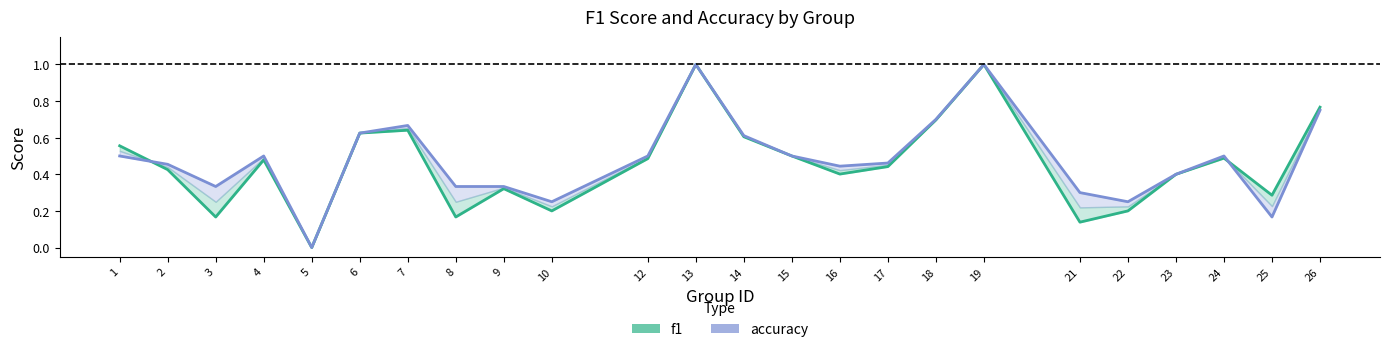

What are all the series names shown in the legend?

f1, accuracy